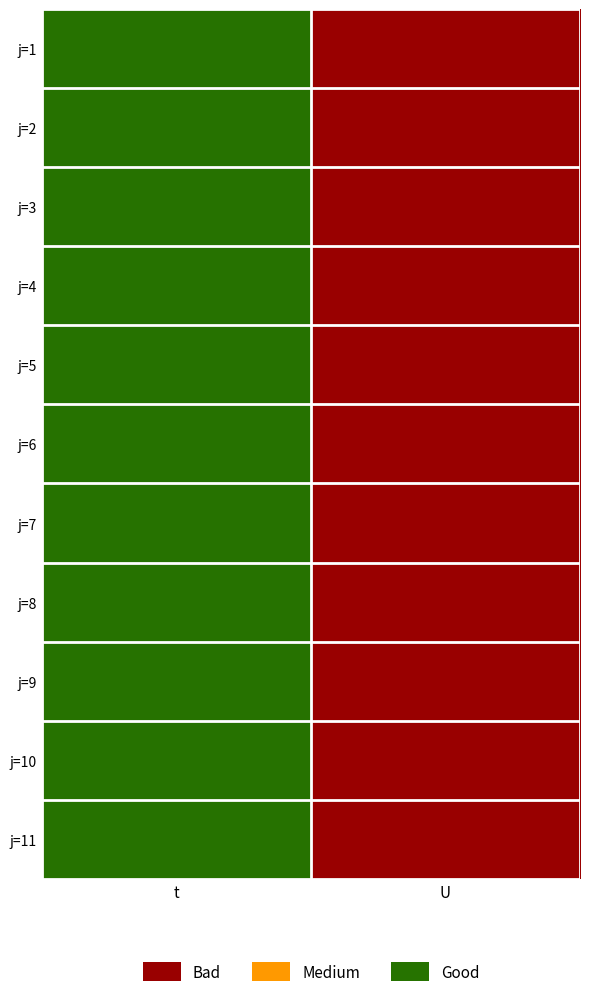

At which category does the chart reach its minimum across all series?

U